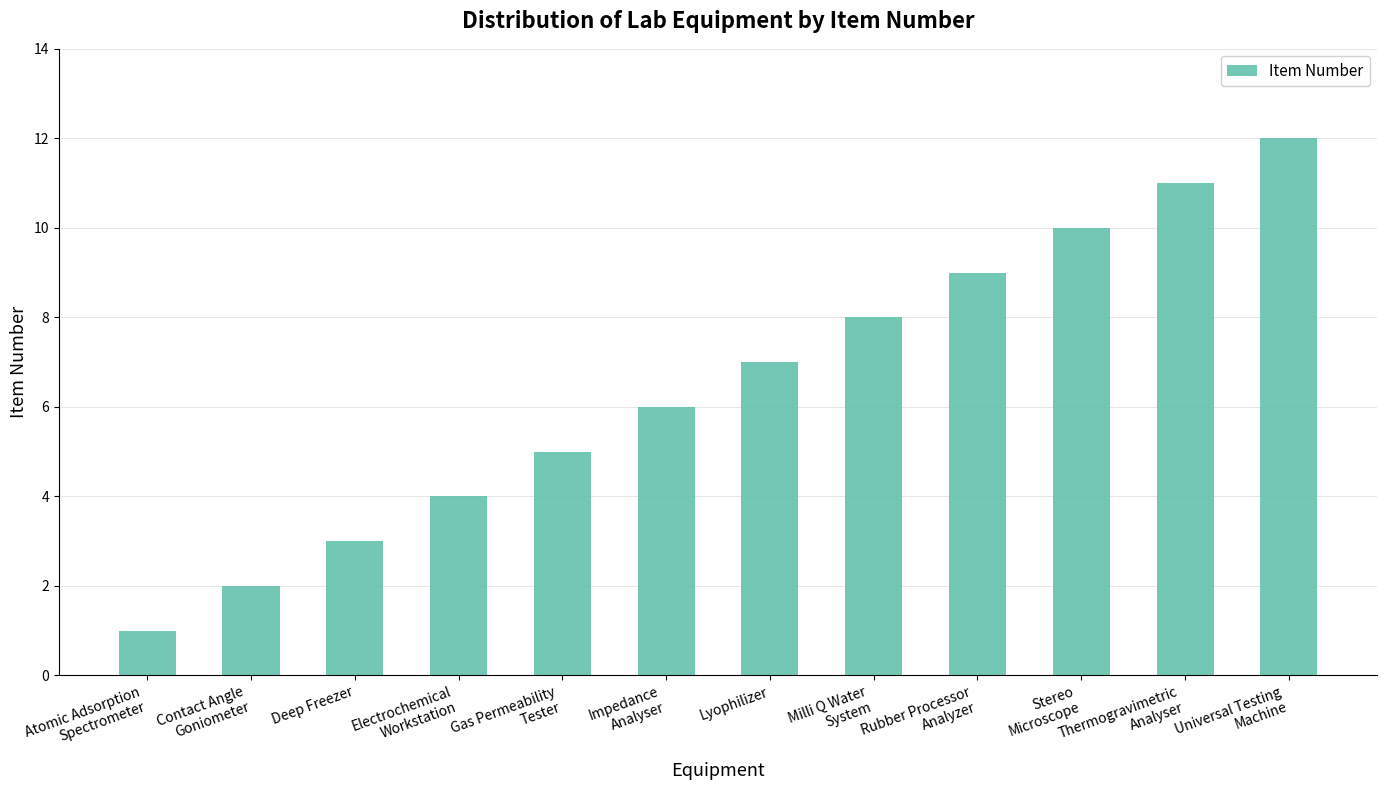

Is it true that the value at Rubber Processor
Analyzer is 9?

True